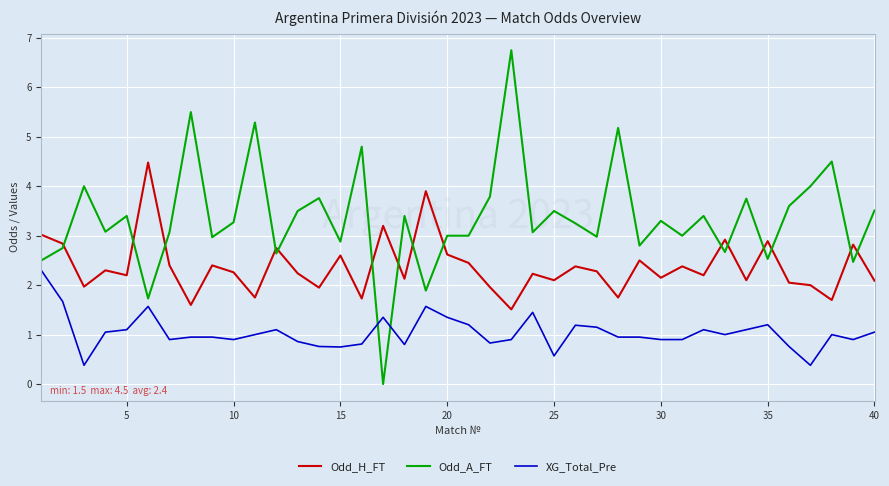

What is the highest value of the Odd_H_FT series?

4.5